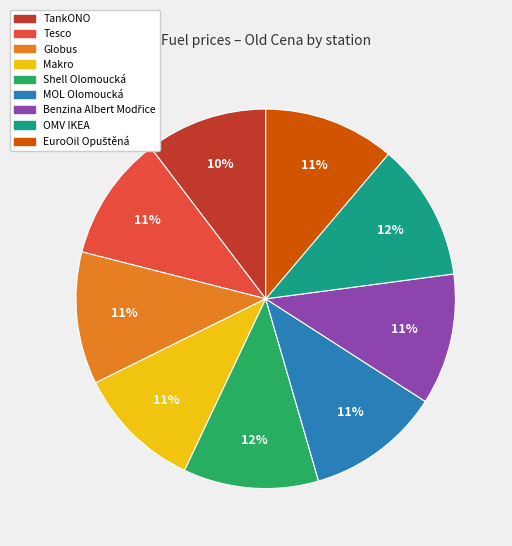

Approximately how many times larger is the value at Globus compared to TankONO?

1.1